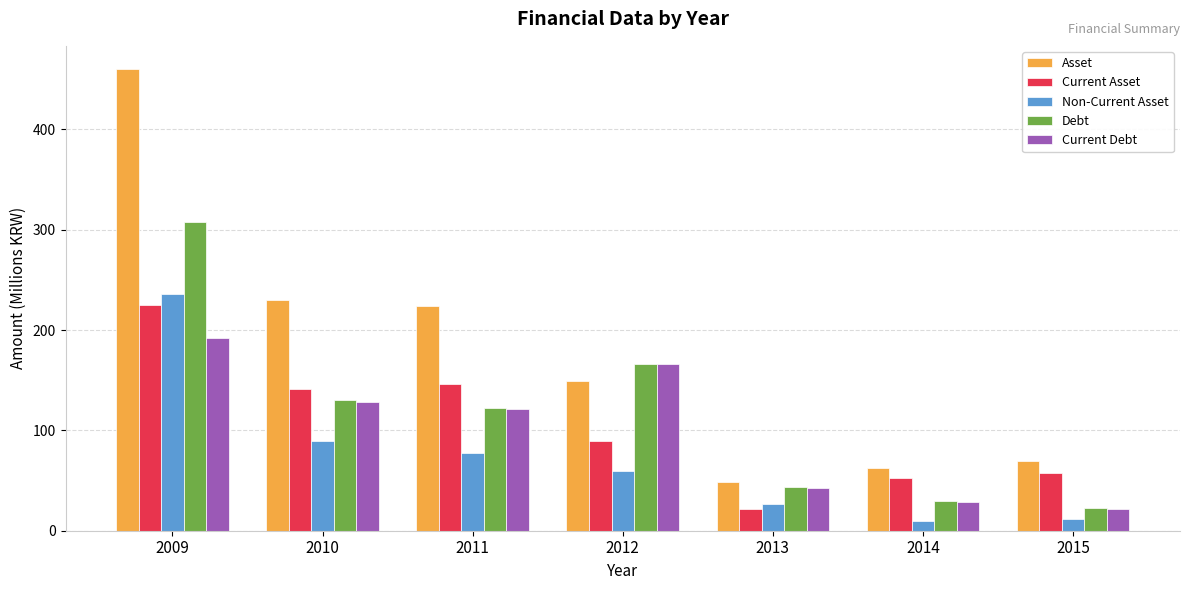

At how many categories does at least one series exceed 412?

1